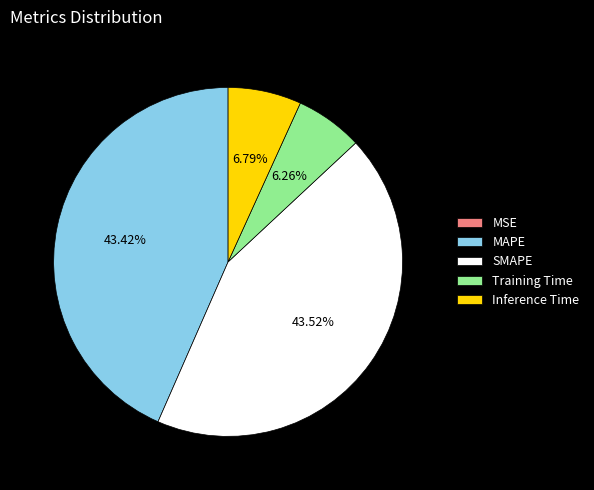

Is there any slice that represents more than half of the pie?

No